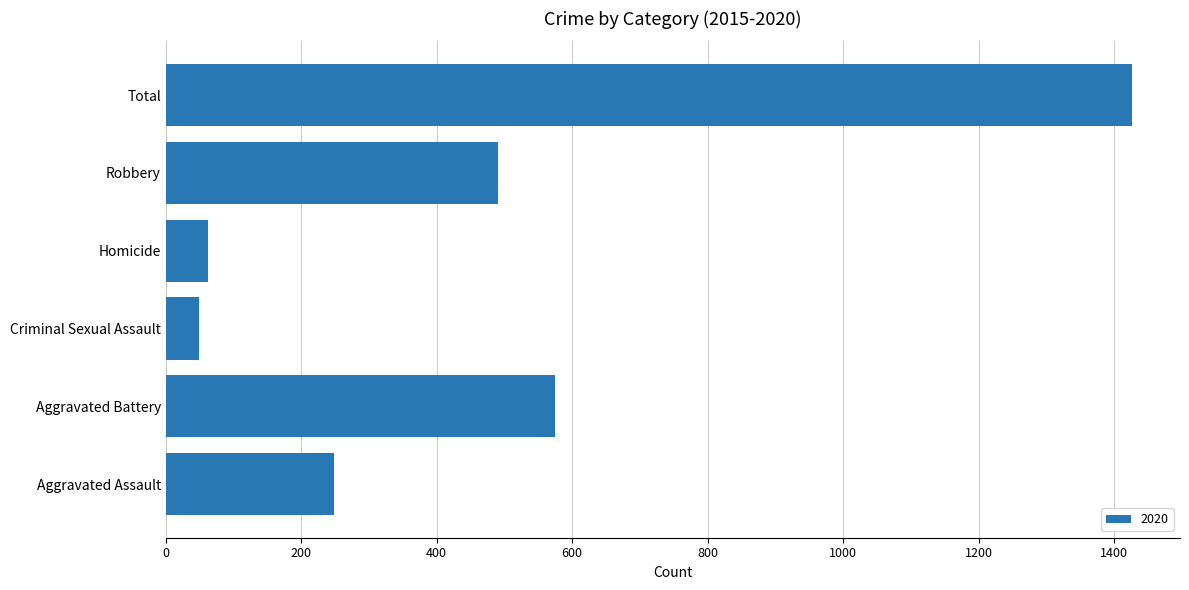

What is the difference between the maximum and minimum values?

1377